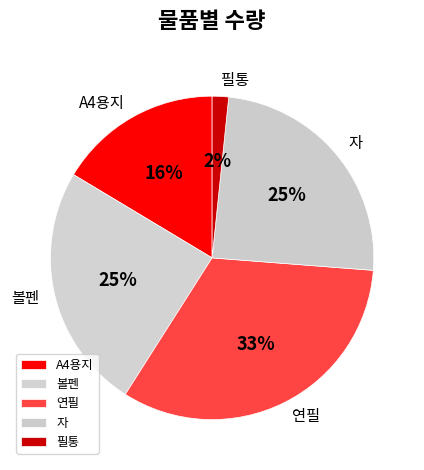

Does 볼펜 represent more than half of the total?

No